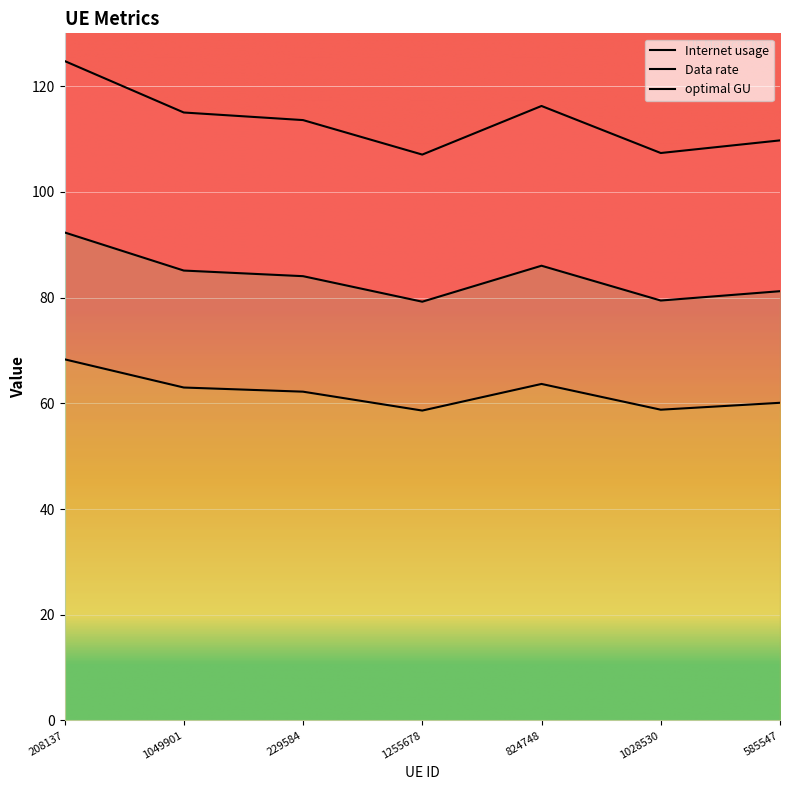

Reading left to right, extract all data points from this chart.

Internet usage: 208137=124.8	1049901=115.0	229584=113.6	1255678=107.1	824748=116.3	1028530=107.4	585547=109.7
Data rate: 208137=92.3	1049901=85.1	229584=84.1	1255678=79.2	824748=86.0	1028530=79.4	585547=81.2
optimal GU: 208137=68.3	1049901=63.0	229584=62.2	1255678=58.6	824748=63.7	1028530=58.8	585547=60.1